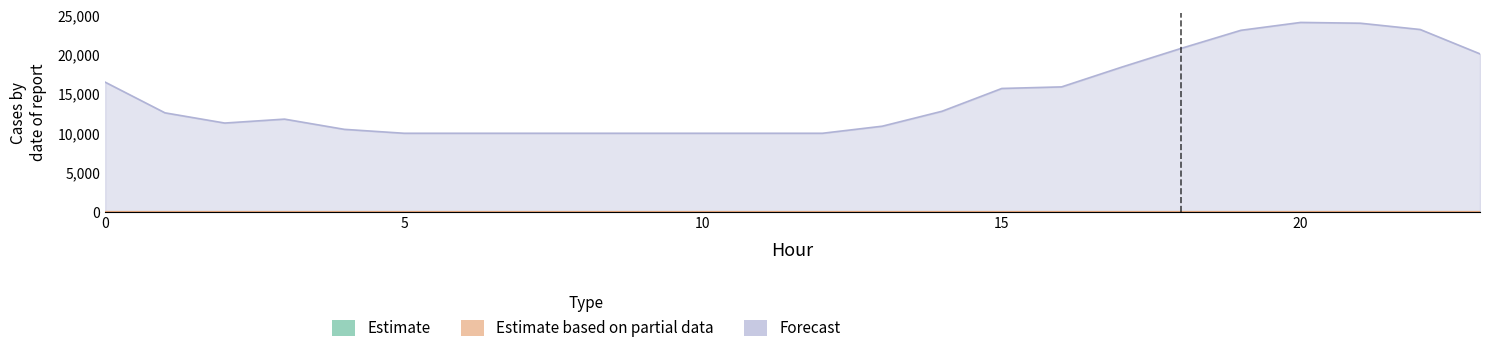

What is the value of the ATT8 point at the 1st from the left?

16500.0